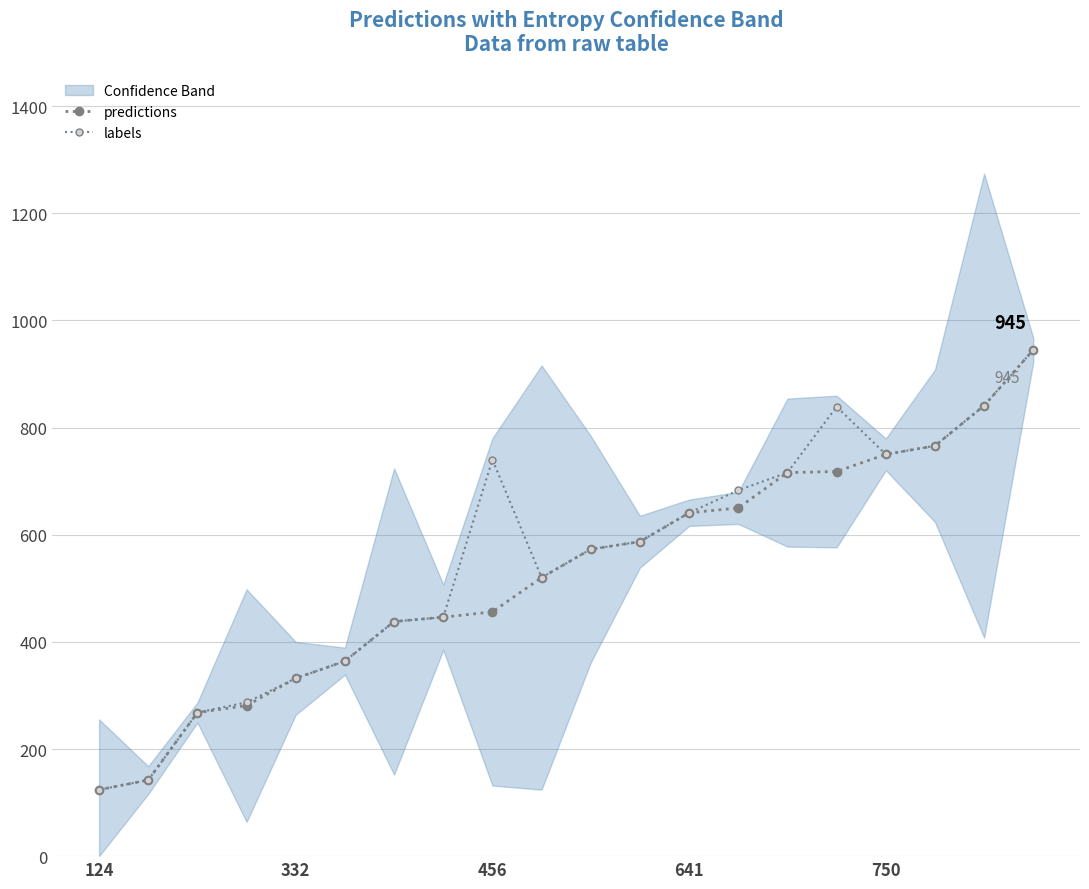

How many data points does each series have?

20